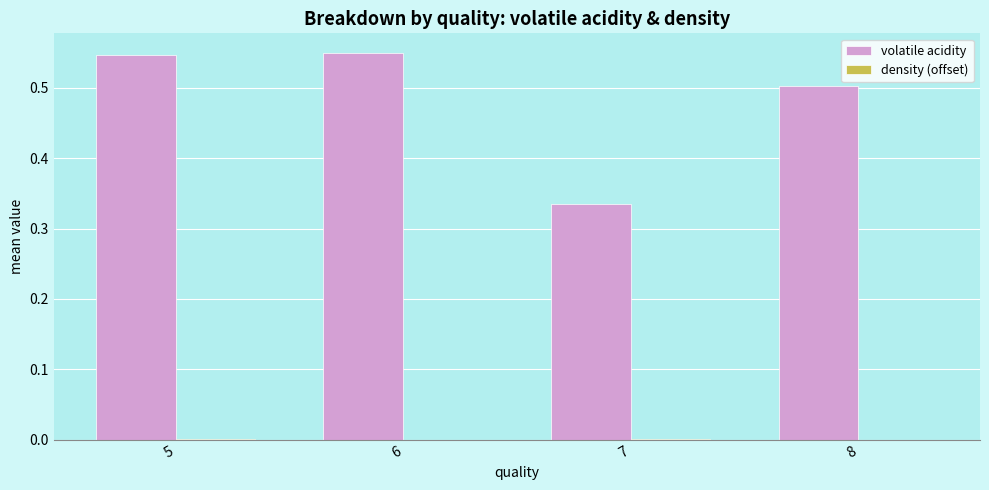

Between 7 and 8, which series saw the biggest shift?

volatile acidity